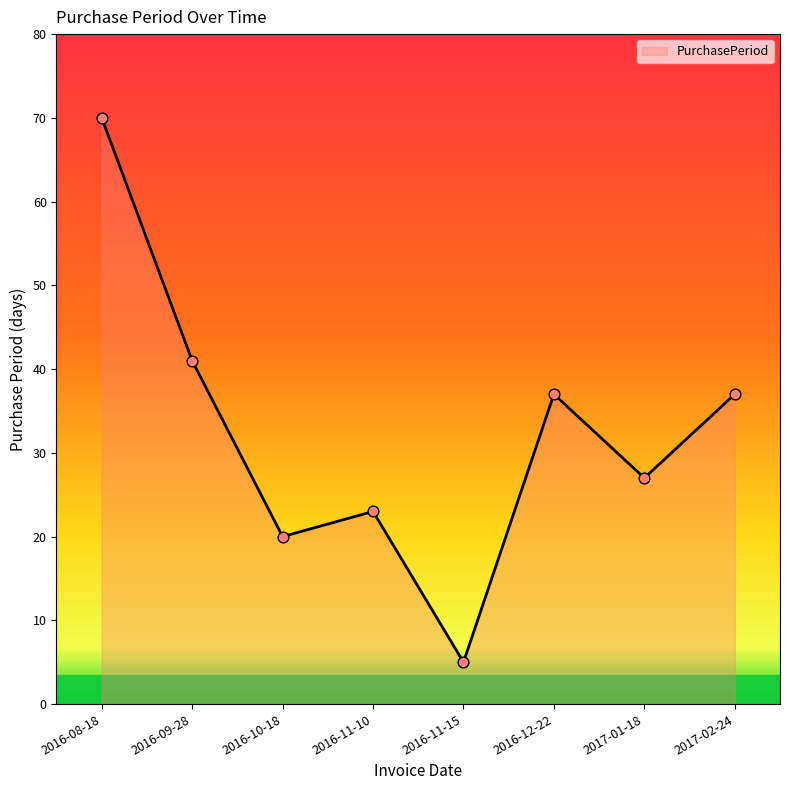

Which has a higher value, 2017-02-24 or 2016-09-28?

2016-09-28